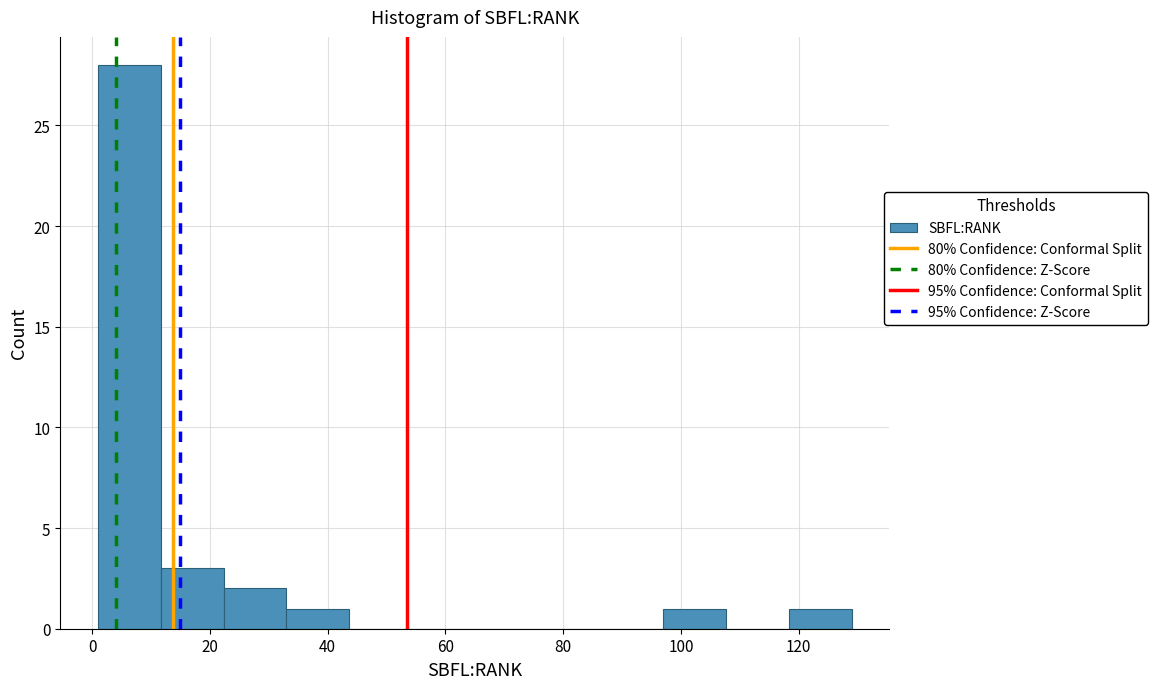

Which range on the x-axis has the tallest bar?

2 to 12